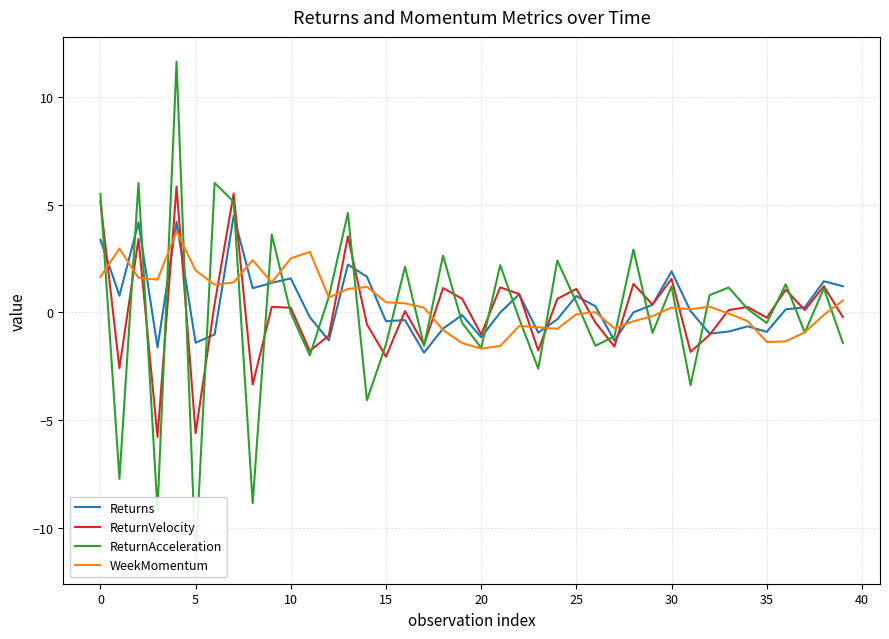

At 11, list the series in order from largest to smallest.

WeekMomentum, Returns, ReturnVelocity, ReturnAcceleration